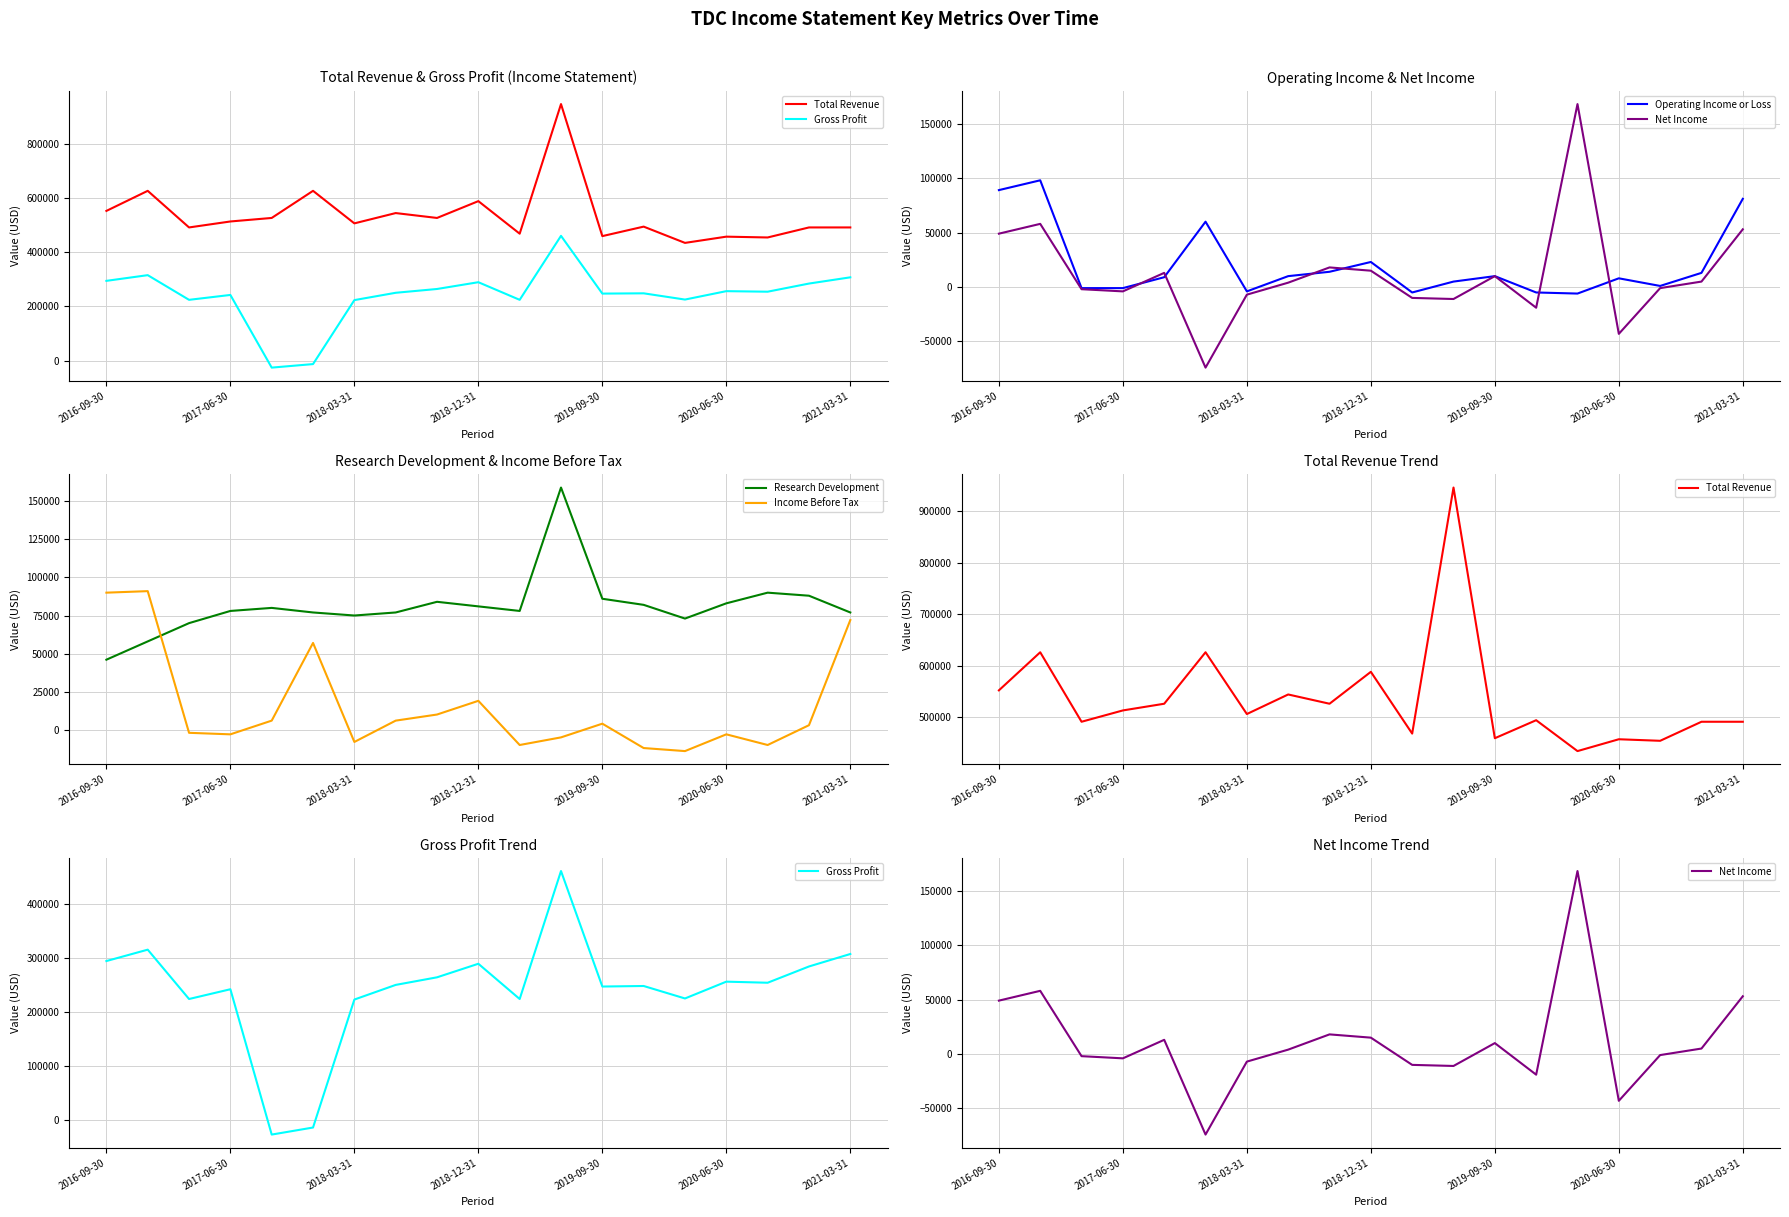

Is this an area chart (filled region under the line)?

No